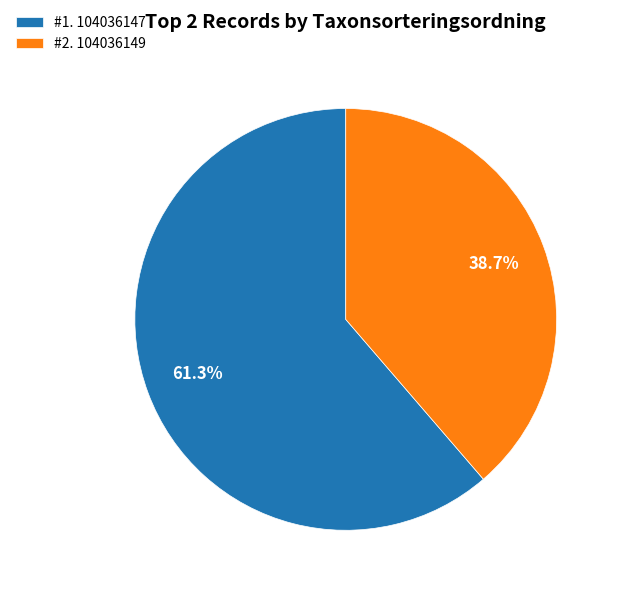

What is the smallest slice in the pie chart?

#2. 104036149